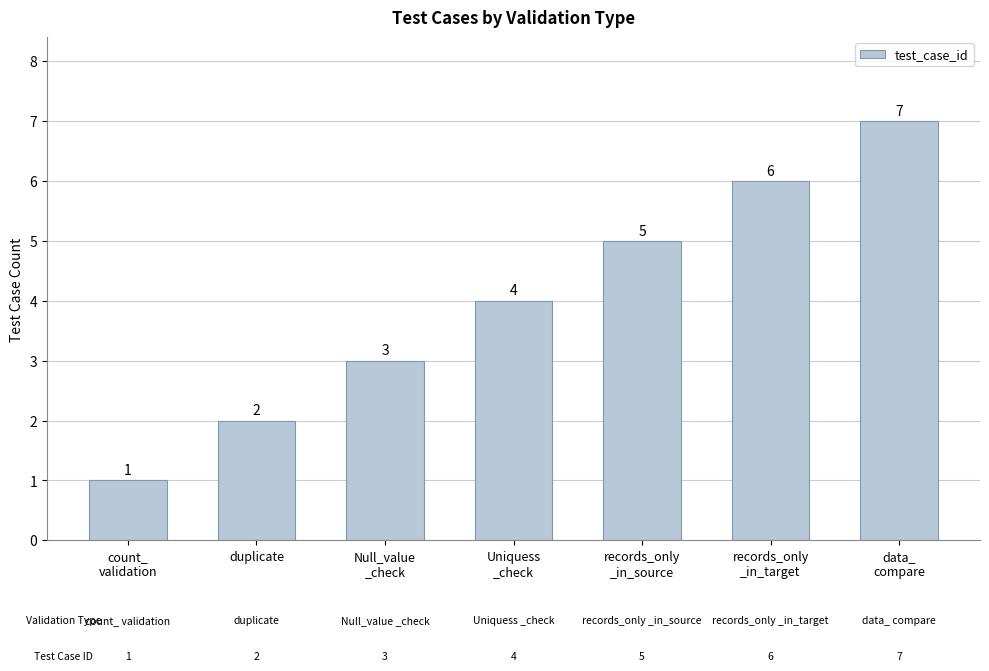

What is the approximate value at count_
validation?

1